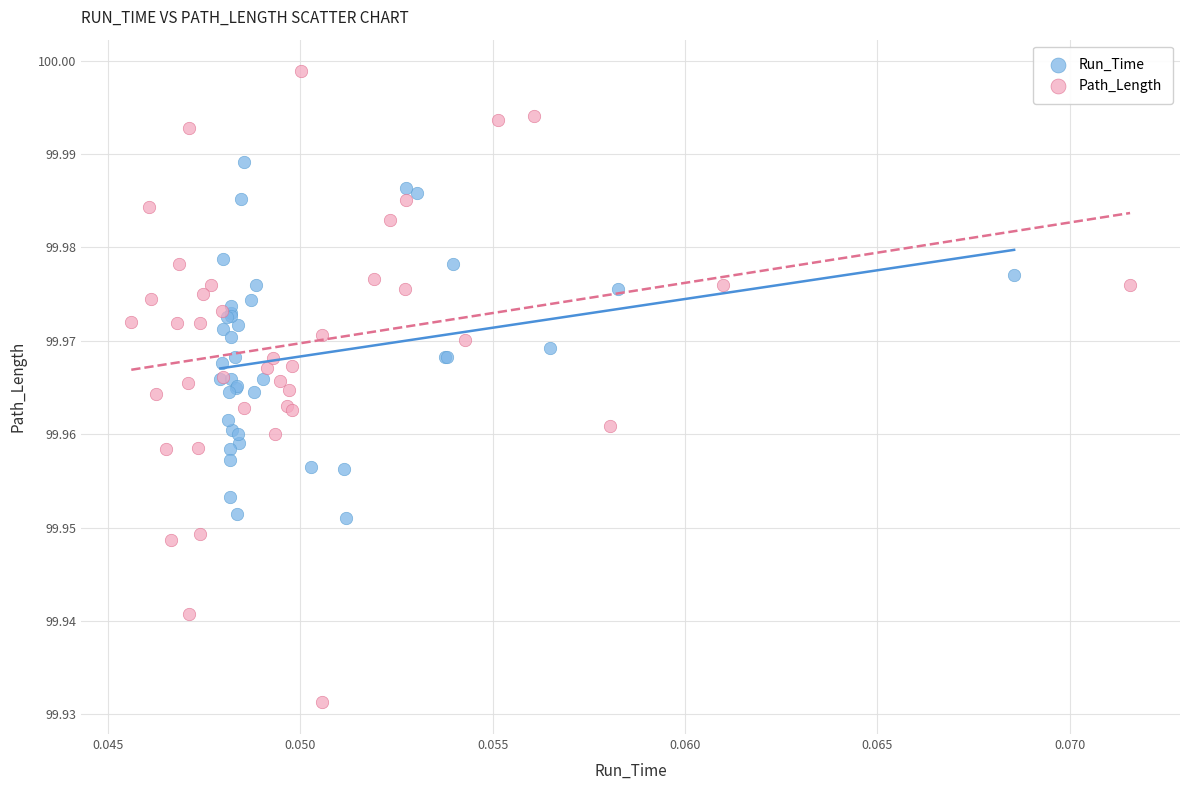

Which series has the widest spread of Y values?

Path_Length